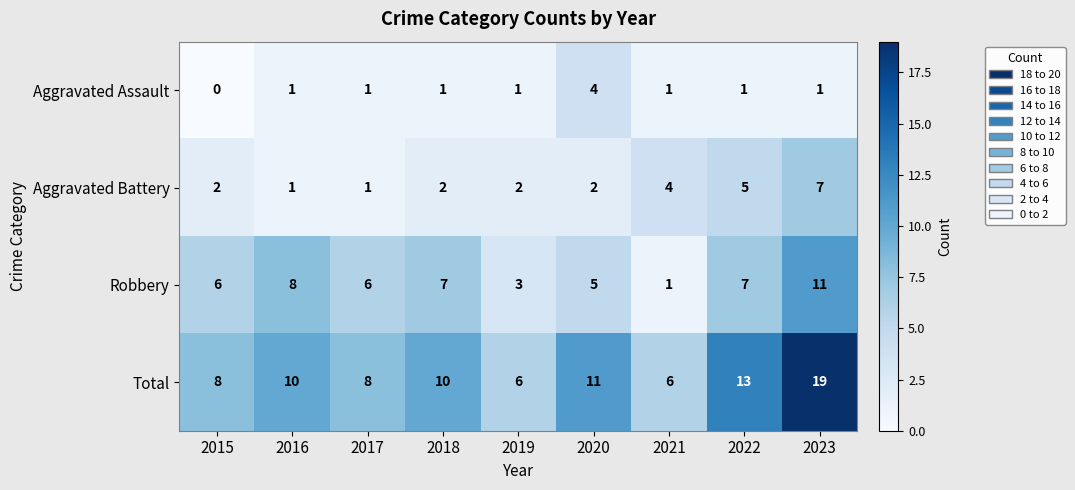

Which series has the largest total across all categories?

Total